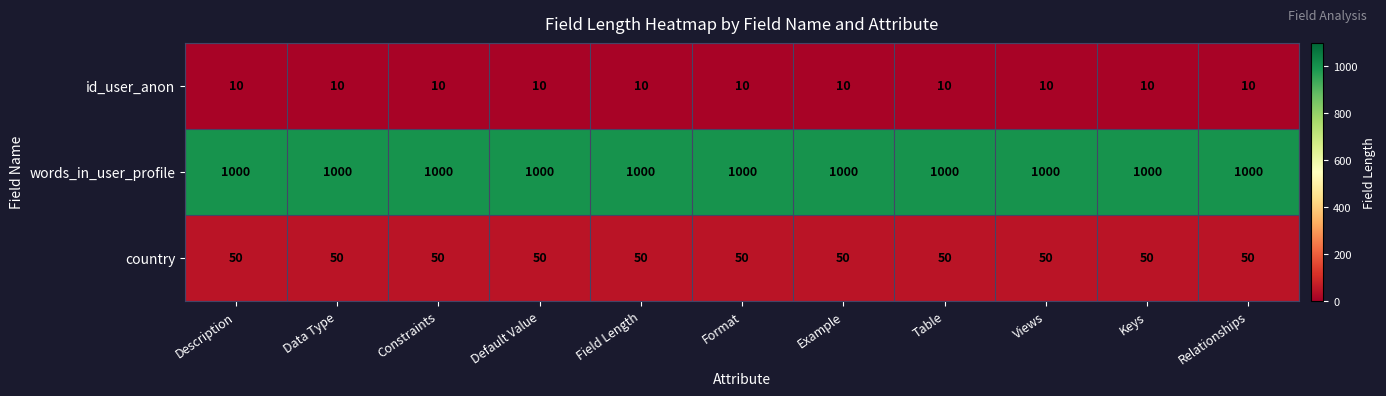

What is the sum of all words_in_user_profile values?

11000